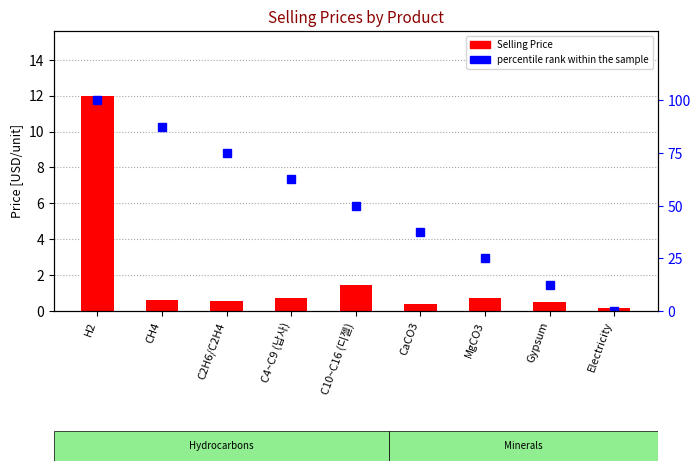

What position from the left is C10~C16 (디젤)?

5